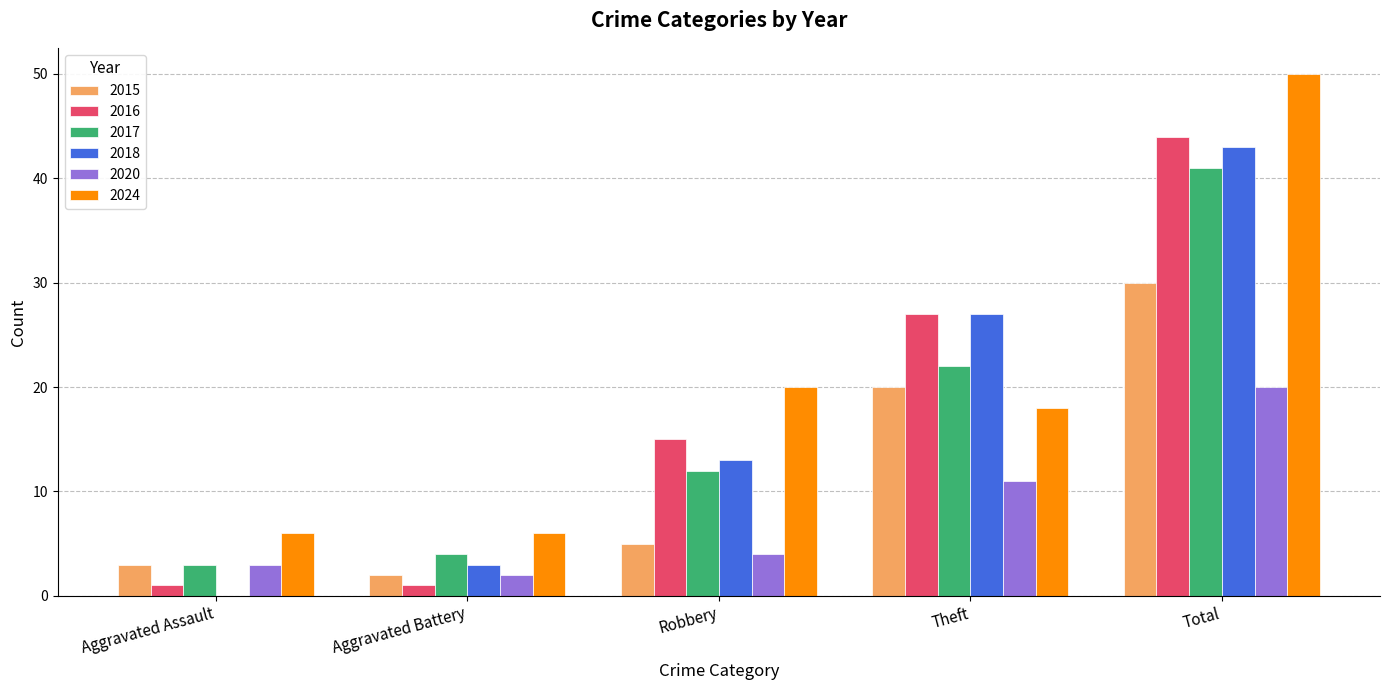

What is the sum of all 2024 values?

100